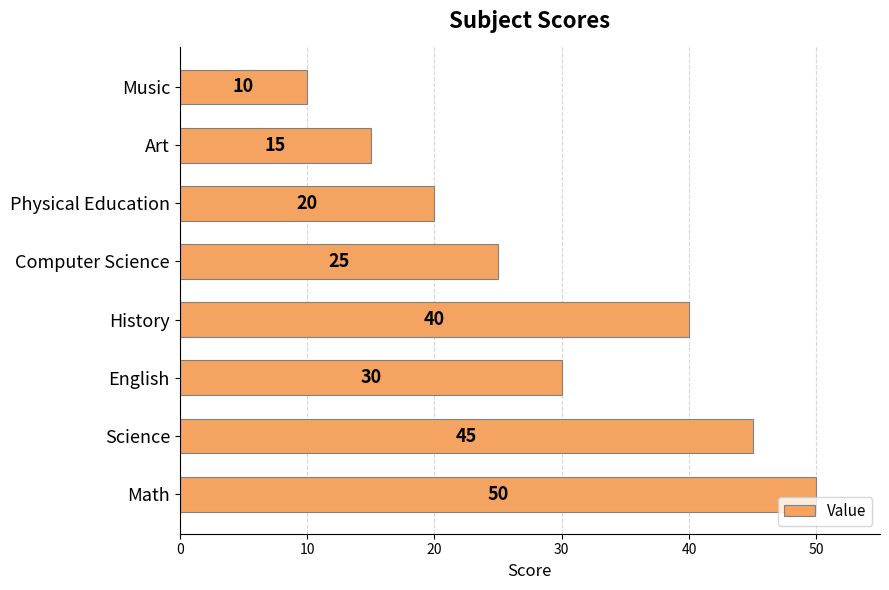

Does the chart contain stacked bars?

No